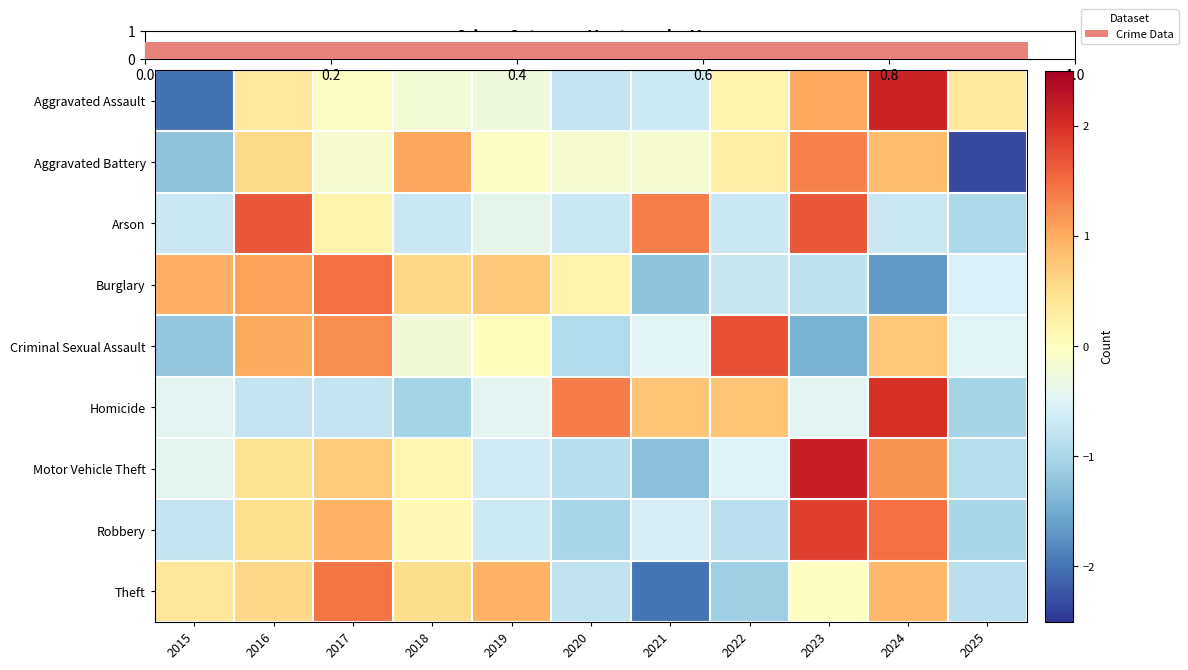

List the series in order of their peak value, highest first.

Motor Vehicle Theft, Aggravated Assault, Homicide, Robbery, Criminal Sexual Assault, Arson, Burglary, Theft, Aggravated Battery